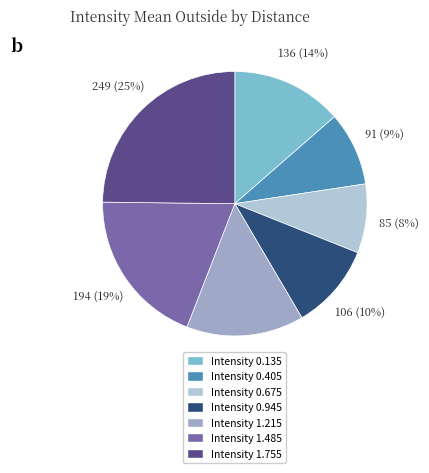

How many segments does this pie chart have?

7